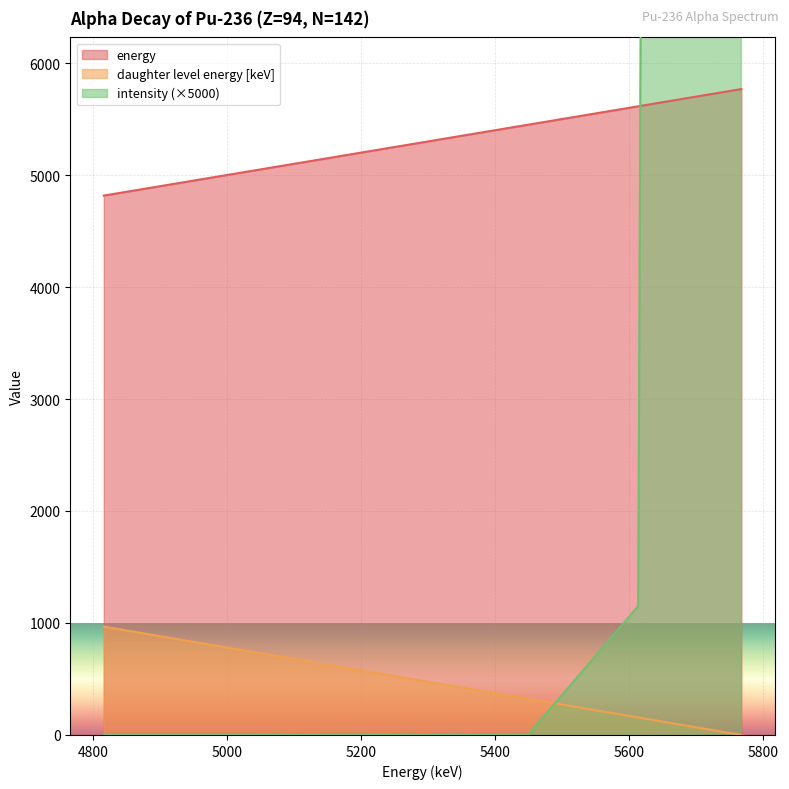

After their last crossing, which series has the higher values: intensity or energy?

intensity